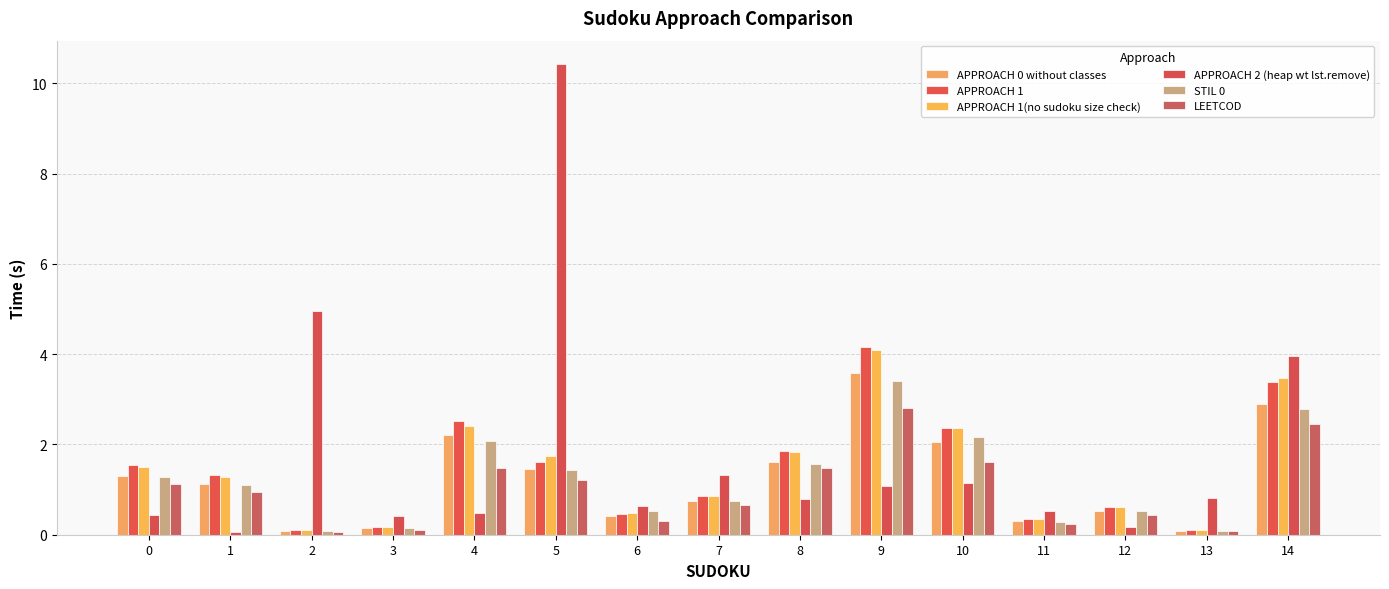

What is the difference between the maximum and minimum values in the STIL 0 series?

3.3